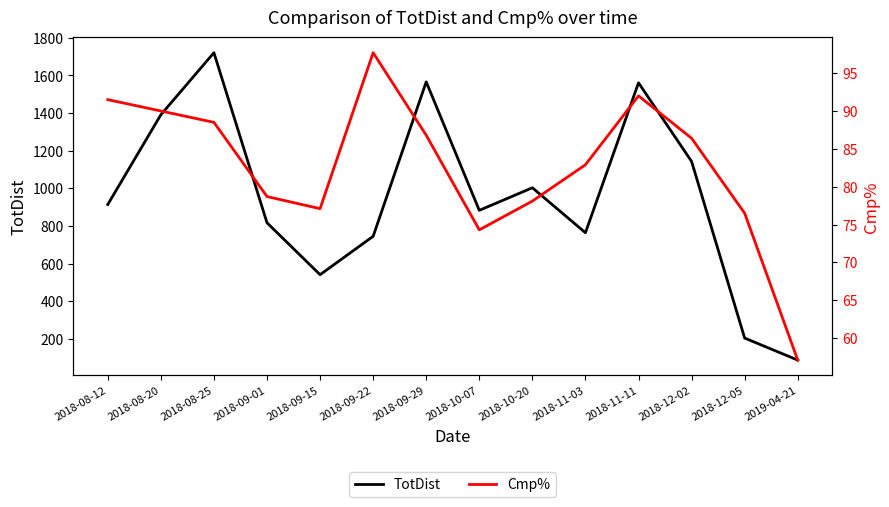

True or false: Cmp% and TotDist cross at least once.

False